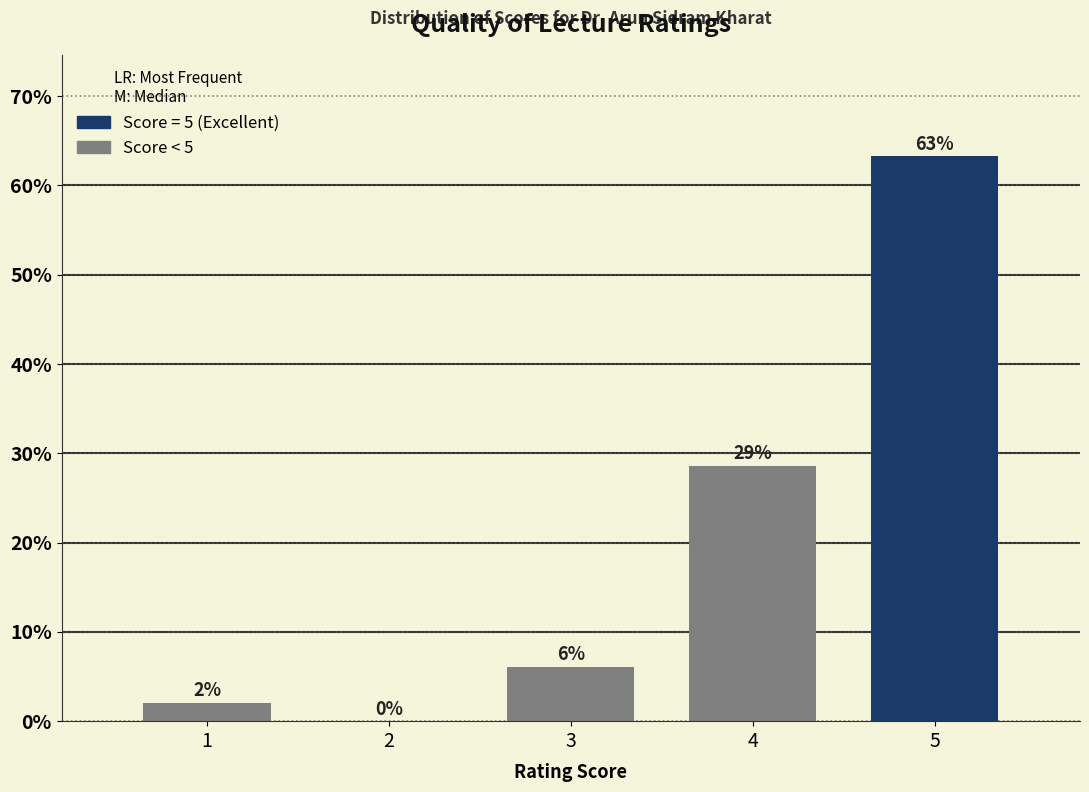

What is the maximum value shown in the chart?

63.3